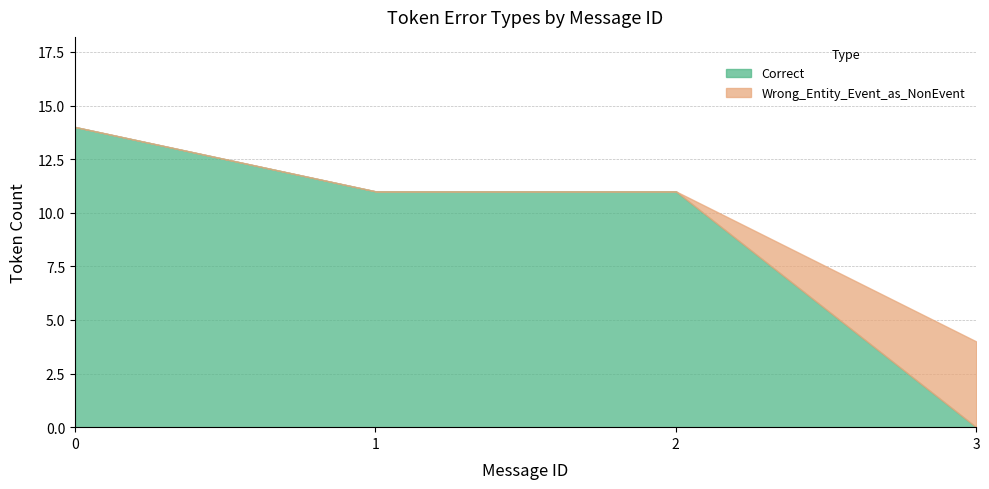

True or false: Other_Errors and Correct cross at least once.

False